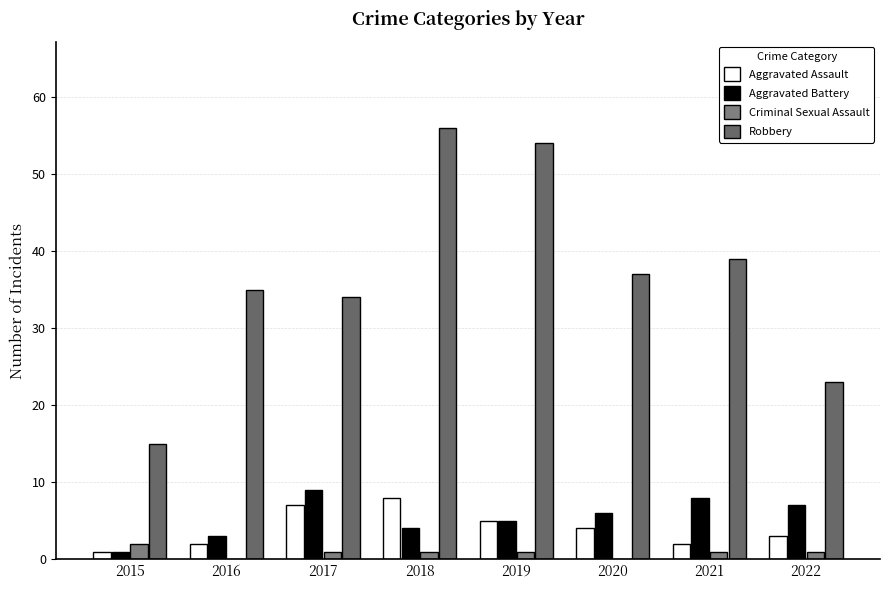

What is the difference between the maximum and minimum values in the Robbery series?

41